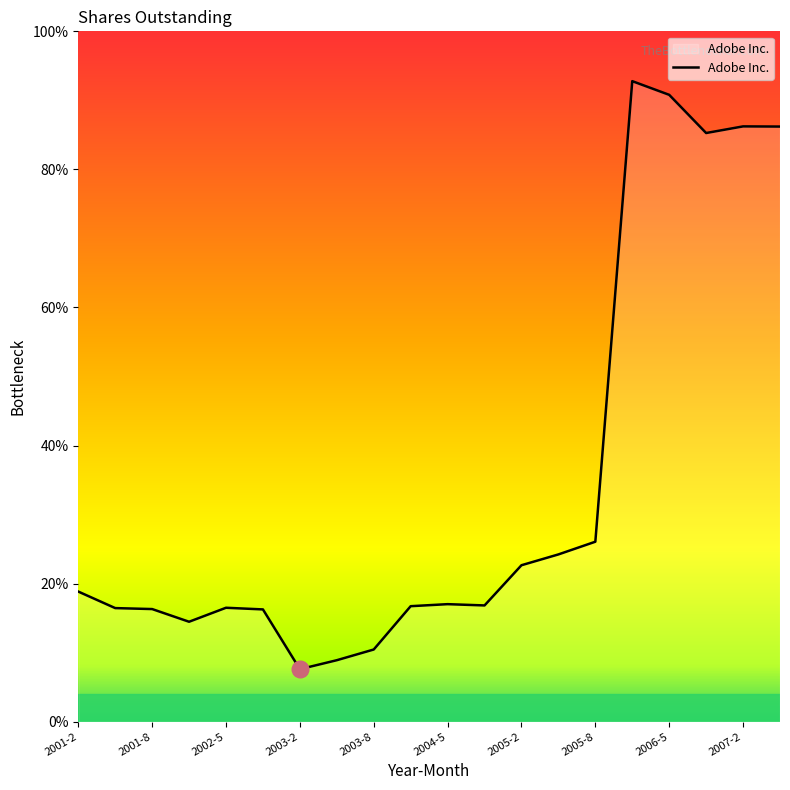

Rank the categories by value from highest to lowest.

2006-2, 2006-5, 2007-2, 2007-5, 2006-8, 2005-8, 2005-5, 2005-2, 2001-2, 2004-5, 2004-8, 2004-2, 2002-5, 2001-5, 2001-8, 2002-8, 2002-2, 2003-8, 2003-5, 2003-2